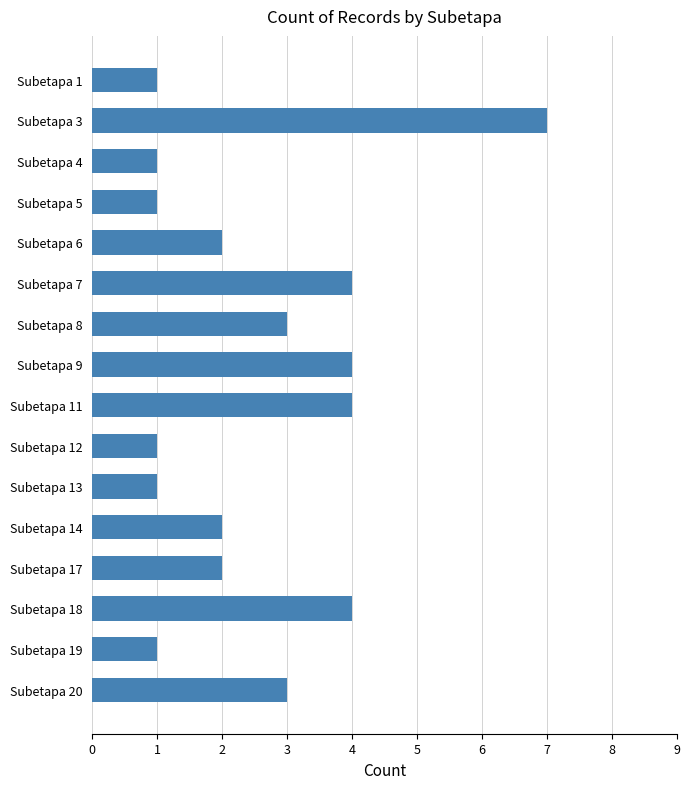

What is the value of the 5th bar from the top?

2